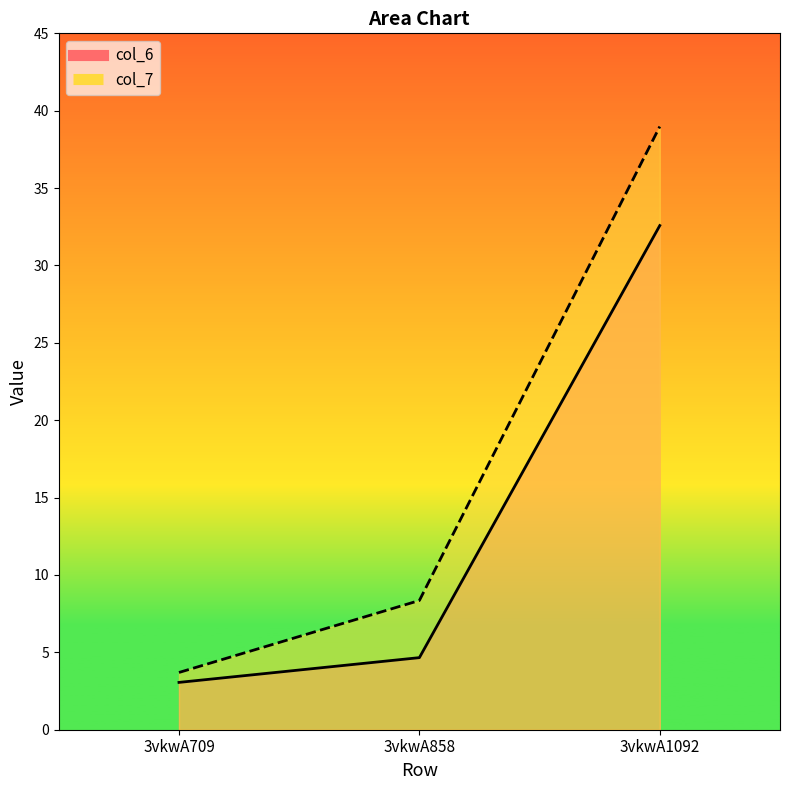

The col_7 series shows 16.4 at 3vkwA1092. True or false?

False